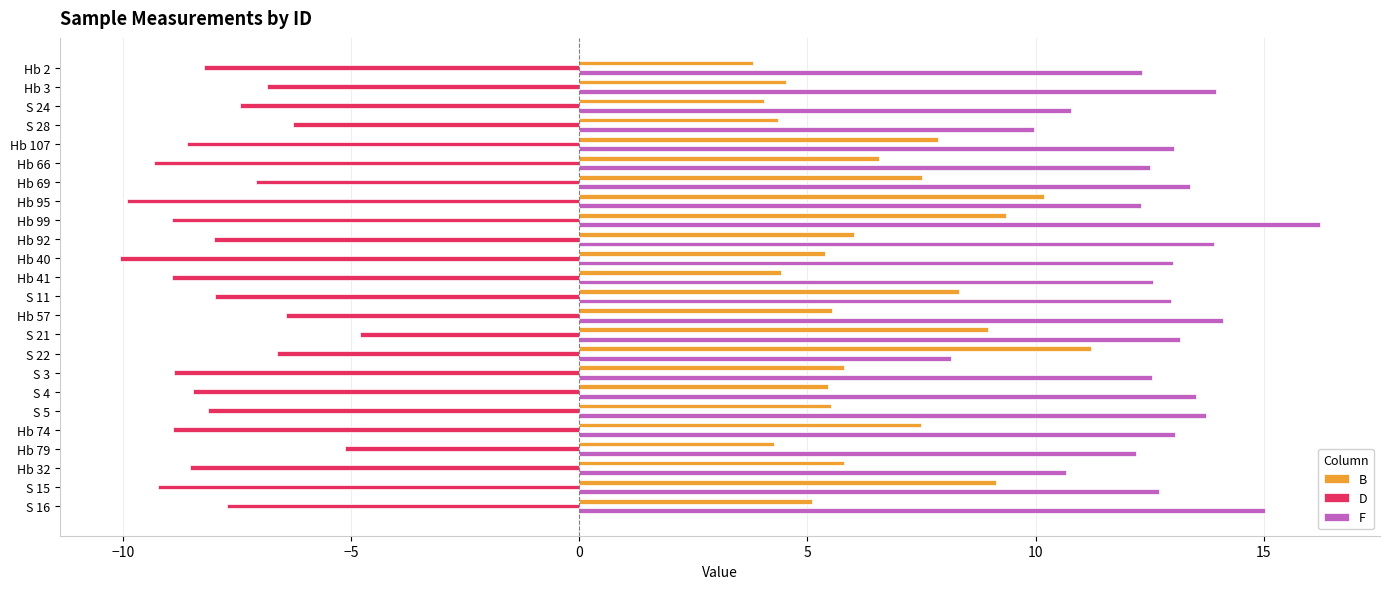

At S 5, list the series in order from largest to smallest.

F, B, D